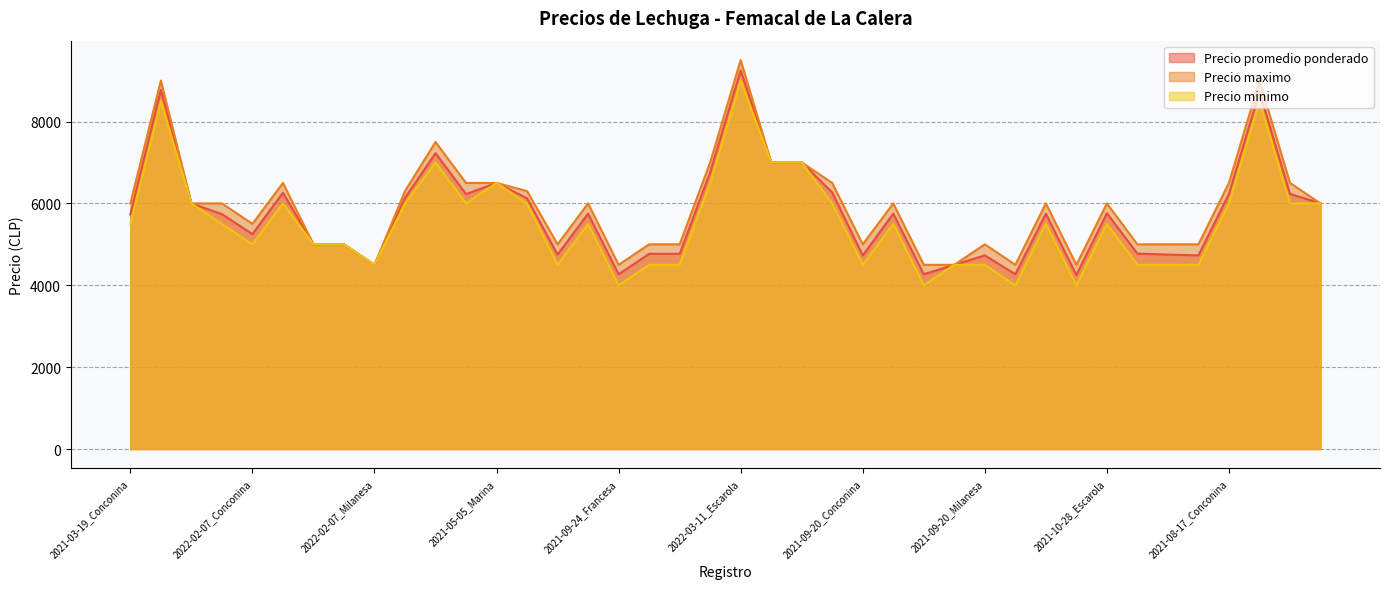

Which has a higher value, 2022-03-11_Marina or 2021-10-19_Escarola?

2022-03-11_Marina